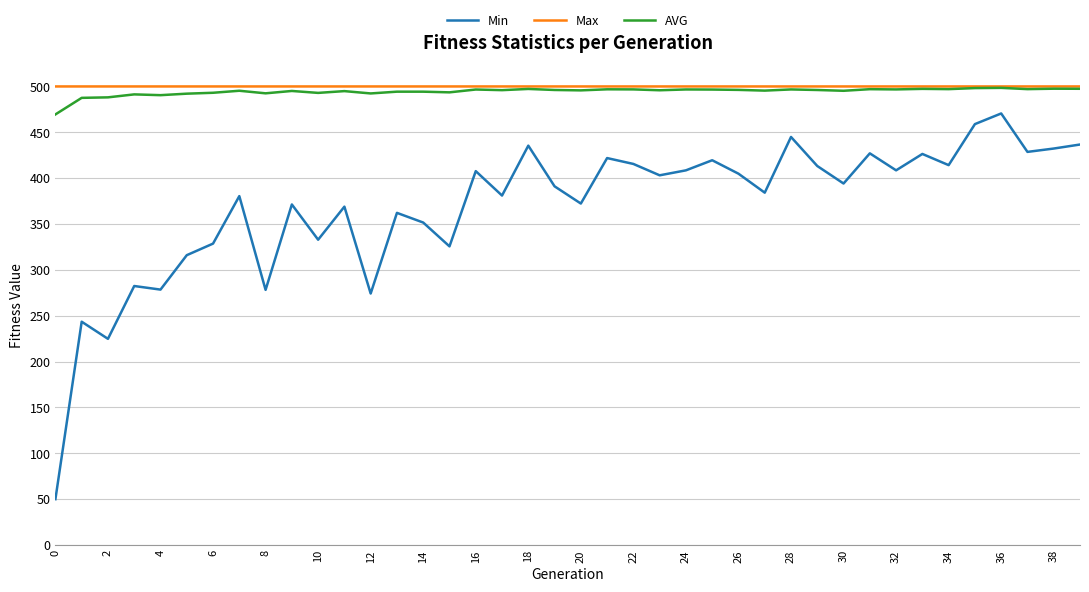

Is this an area chart (filled region under the line)?

No